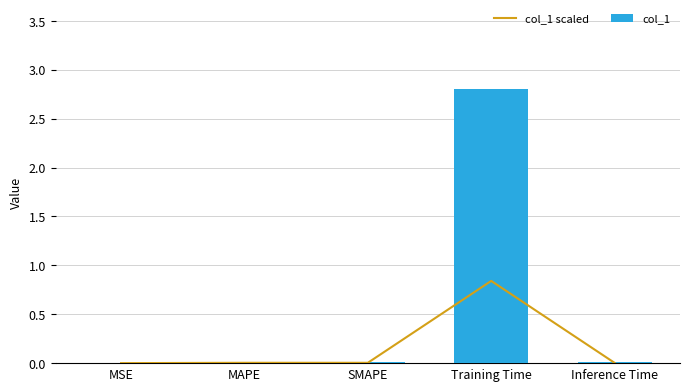

At which label is col_1 closest to 1?

MAPE